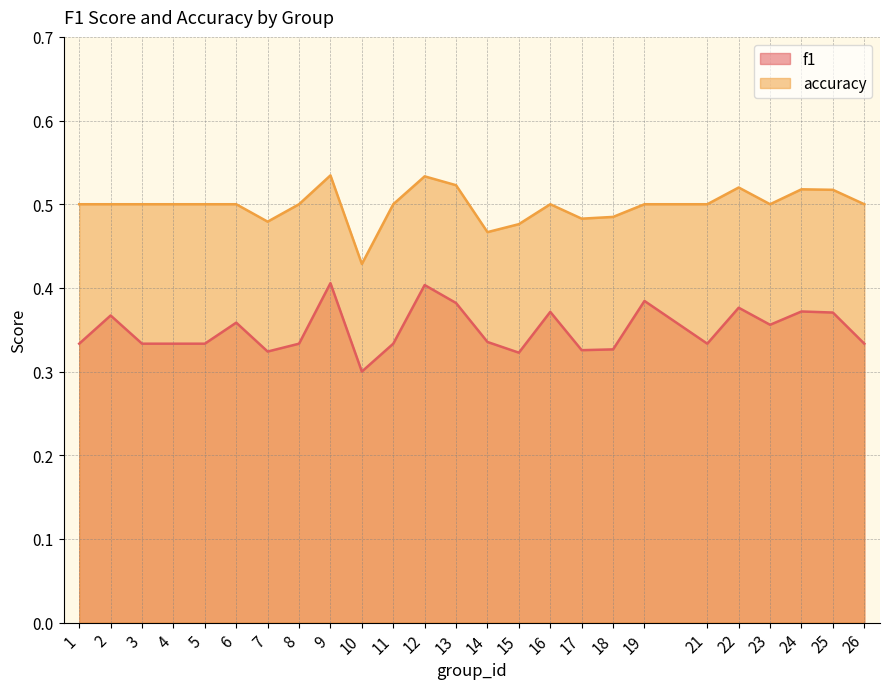

Where is the first local minimum for f1?

7